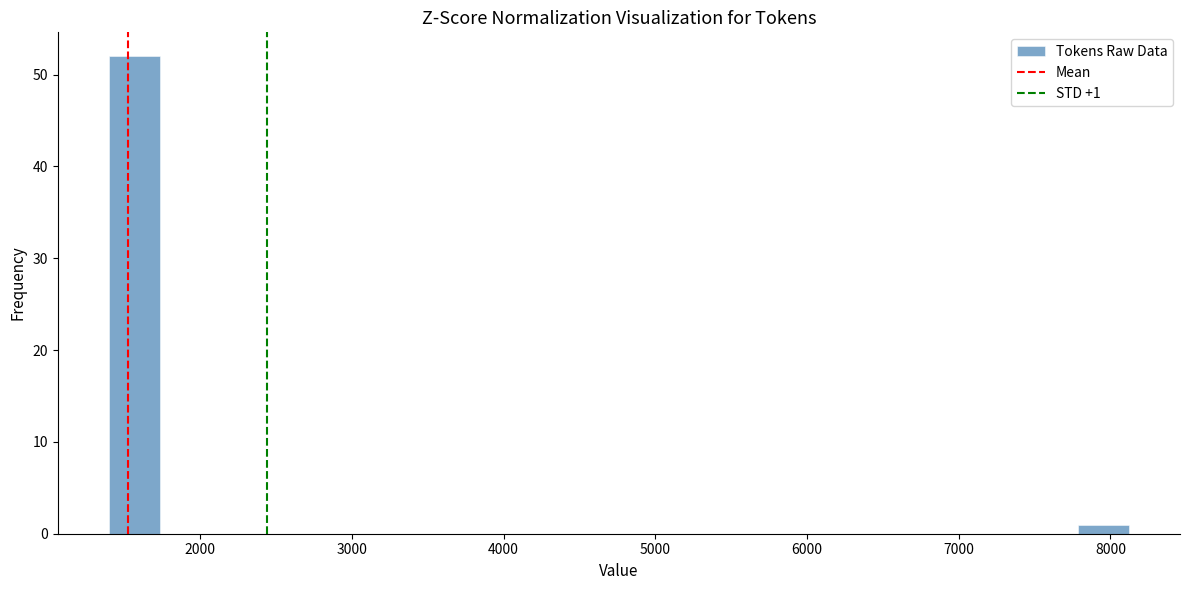

Read against the x-axis, roughly where is the centre of the tallest bar?

1600